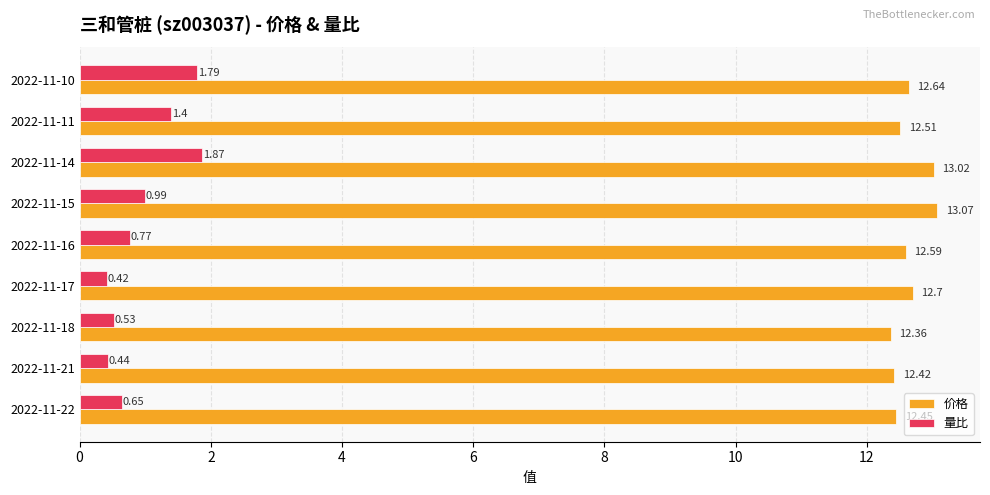

Where is 价格 nearest to the value 12?

2022-11-18